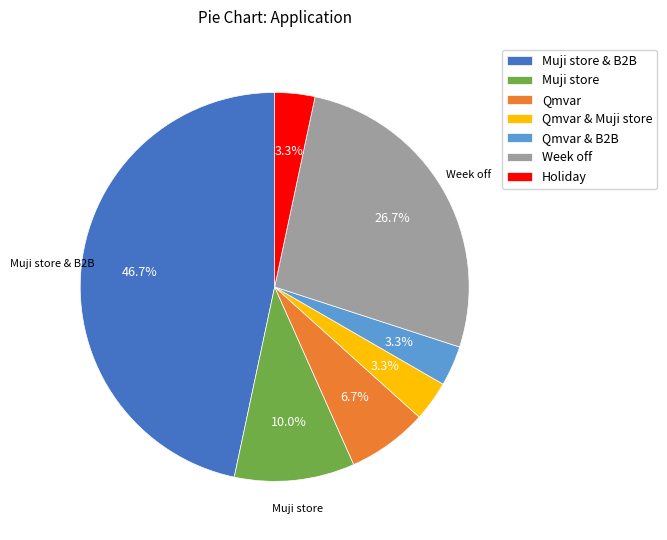

Does any single category account for the majority?

No